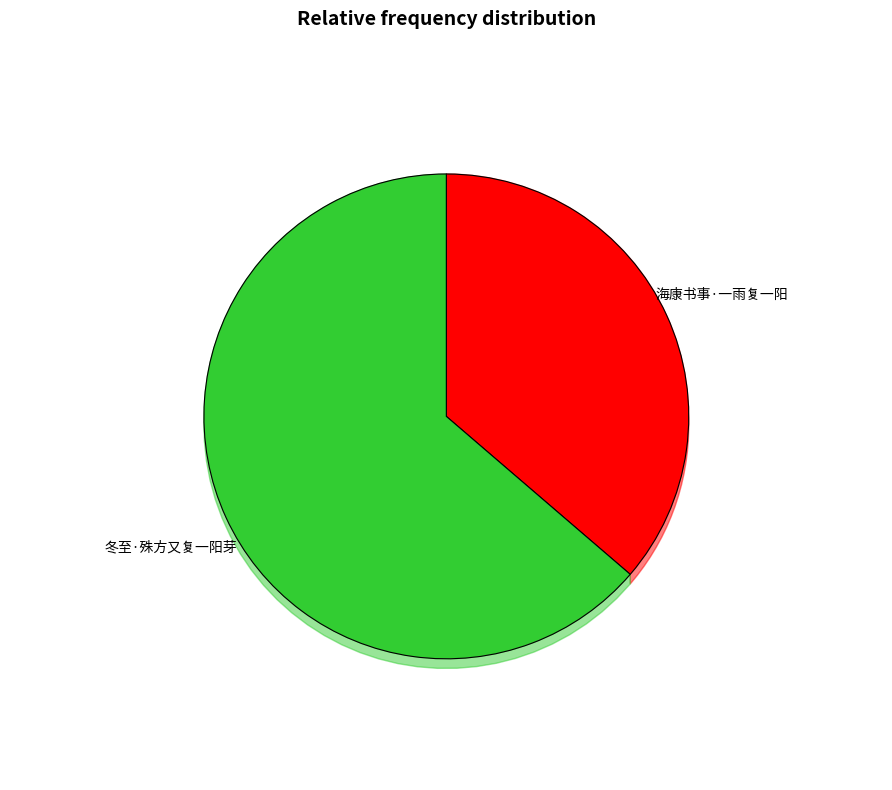

The 冬至·殊方又复一阳芽 slice represents 64% of the pie. True or false?

True